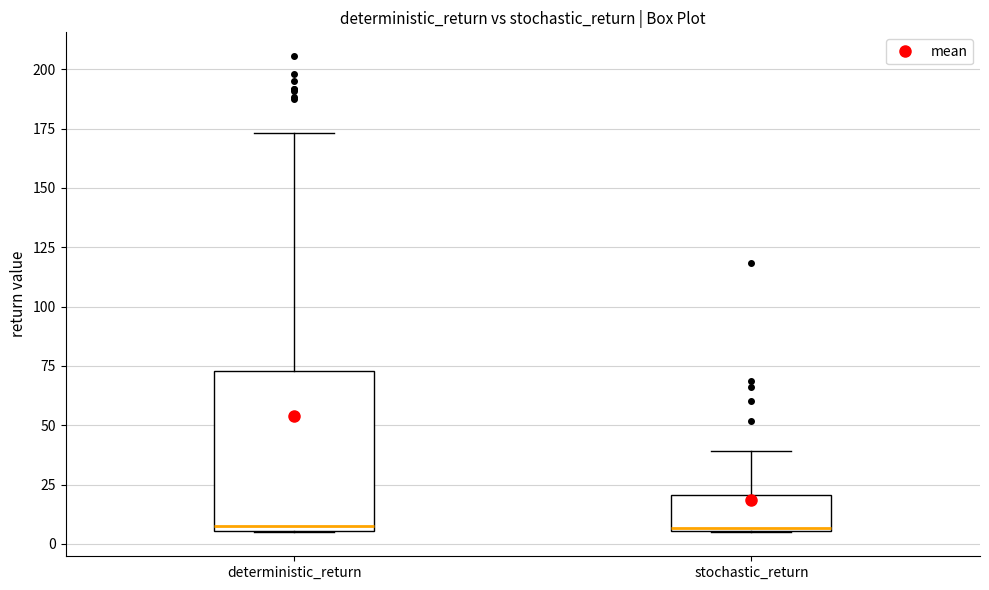

Reading left to right, transcribe this box plot: for each box, give where its median line is, the range the box spans, and where its two whiskers end, as read against the y-axis. The values are not printed on the chart, so give them approximately, as read against the axis.

deterministic_return: median 5 (just above the box's lower edge), box 5 to 75, whiskers 5 to 175
stochastic_return: median 5, box 5 to 20, whiskers 5 to 40